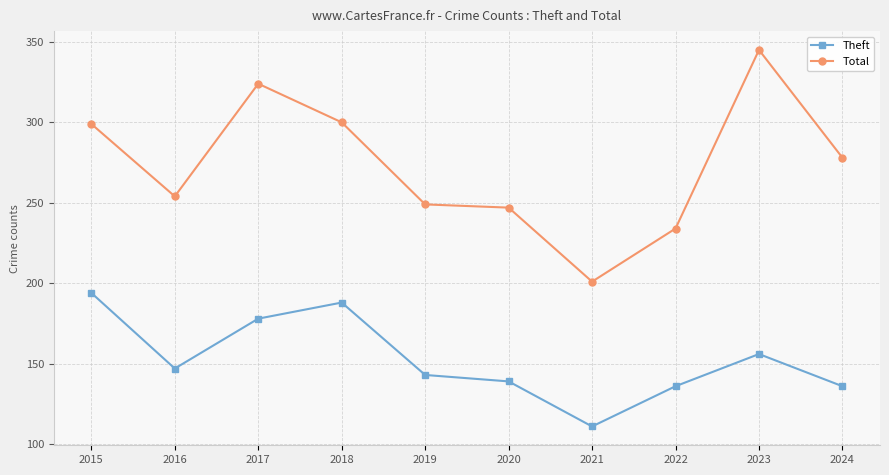

How many lines are shown in the chart?

2